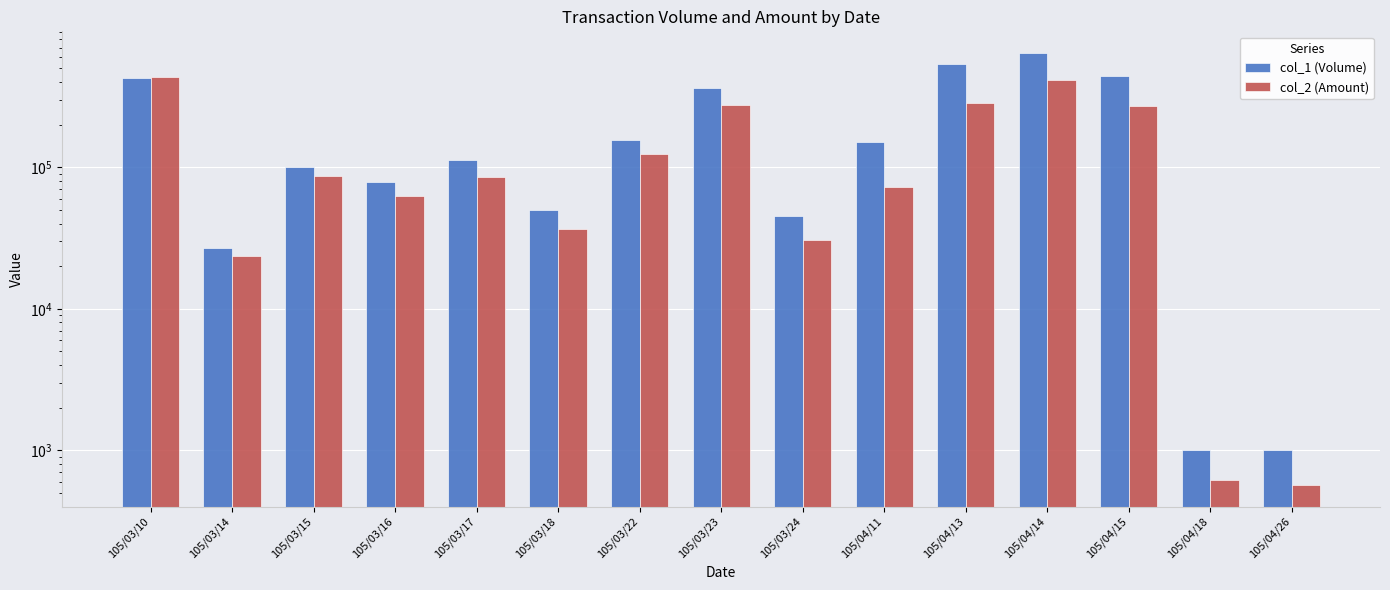

What is the label of the 1st bar from the left?

105/03/10